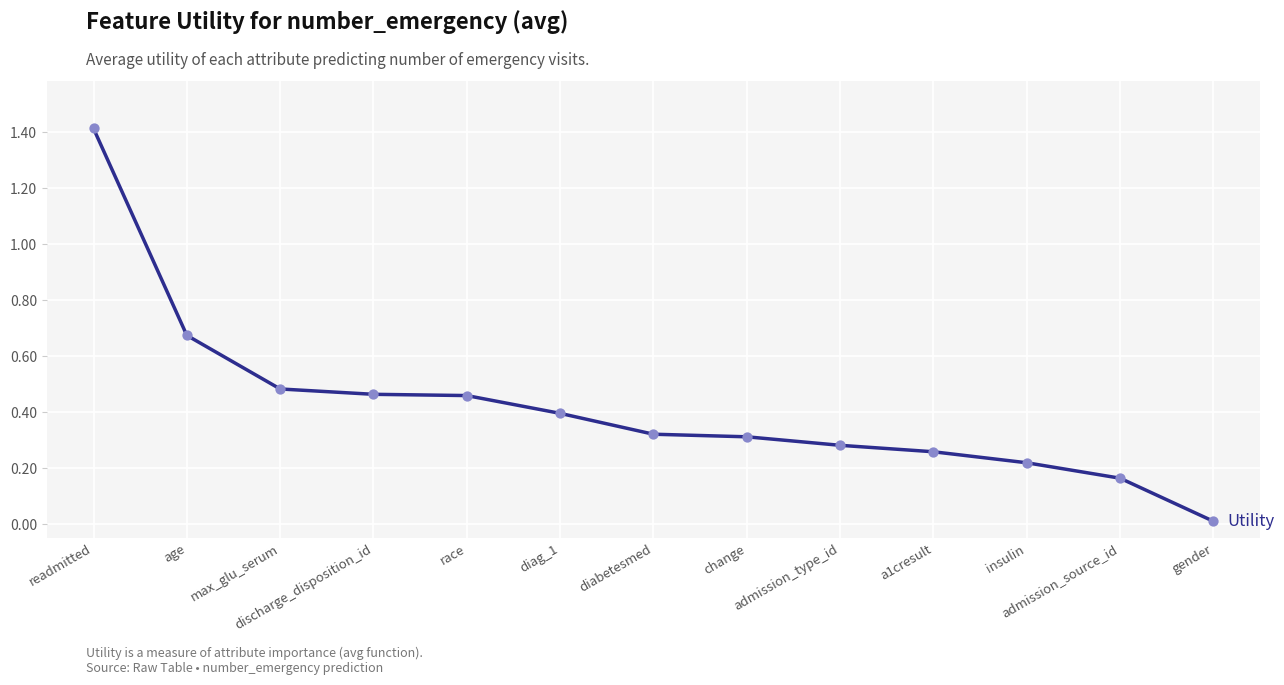

What is the change in value from readmitted to discharge_disposition_id?

-0.9